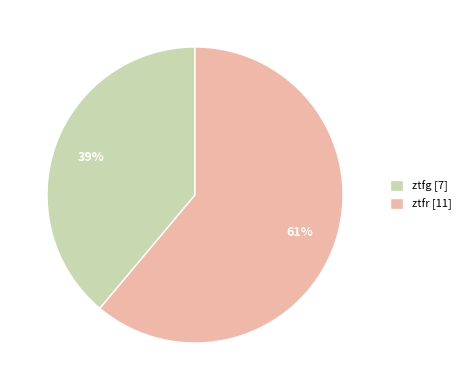

How many slices are in this pie chart?

2